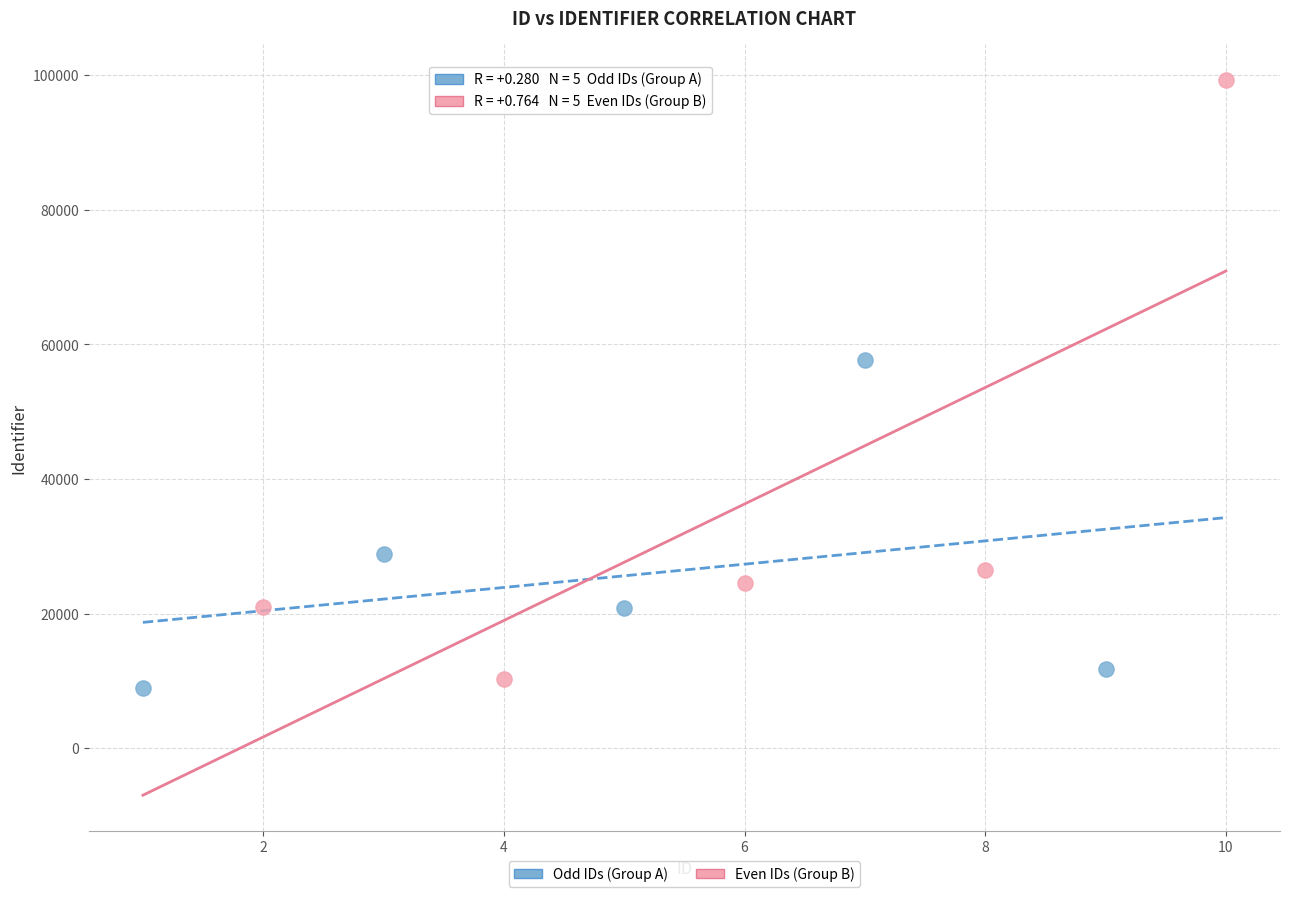

Which series has the widest spread of Y values?

Even IDs (Group B)